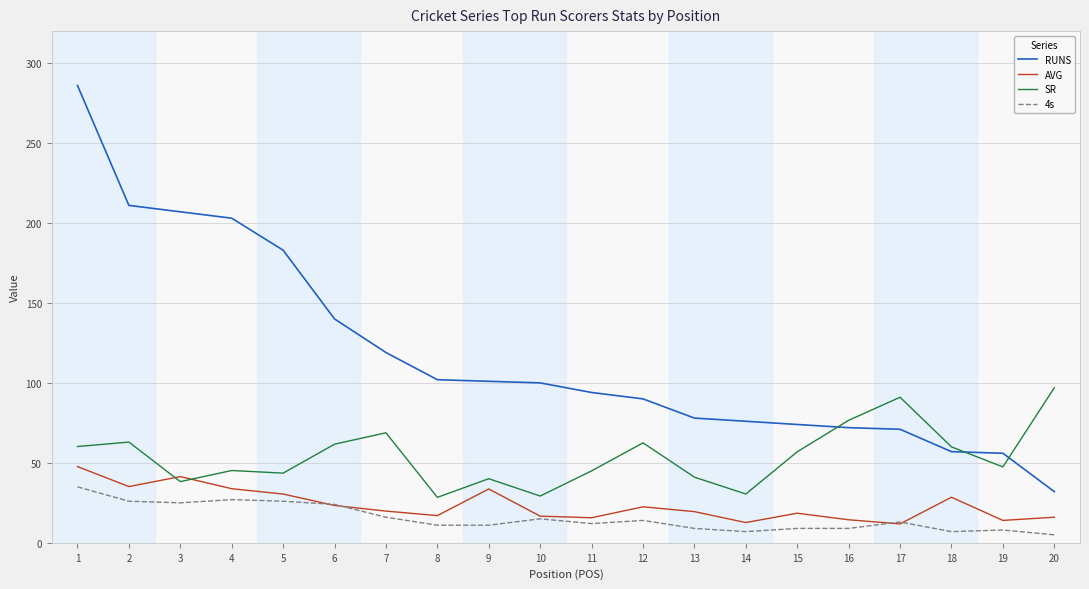

After their last crossing, which series has the higher values: AVG or SR?

SR